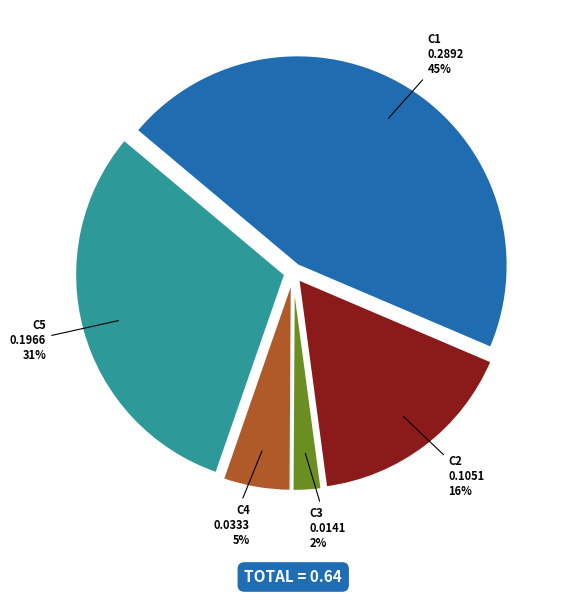

What is the largest slice in the pie chart?

C1